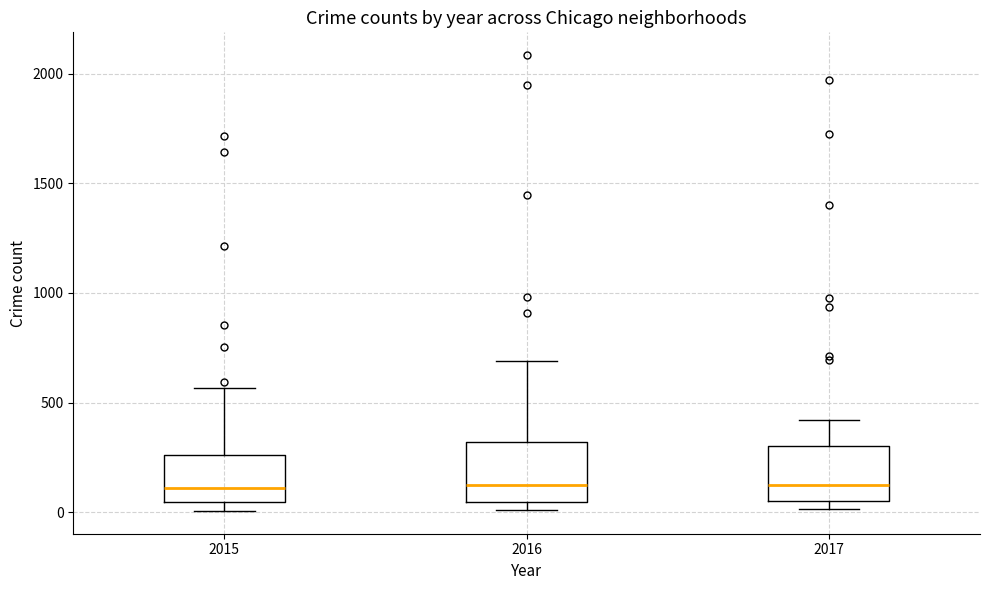

Reading left to right, transcribe this box plot: for each box, give where its median line is, the range the box spans, and where its two whiskers end, as read against the y-axis. The values are not printed on the chart, so give them approximately, as read against the axis.

2015: median 100, box 50 to 250, whiskers 0 to 550
2016: median 150, box 50 to 300, whiskers 0 to 700
2017: median 100, box 50 to 300, whiskers 0 to 400